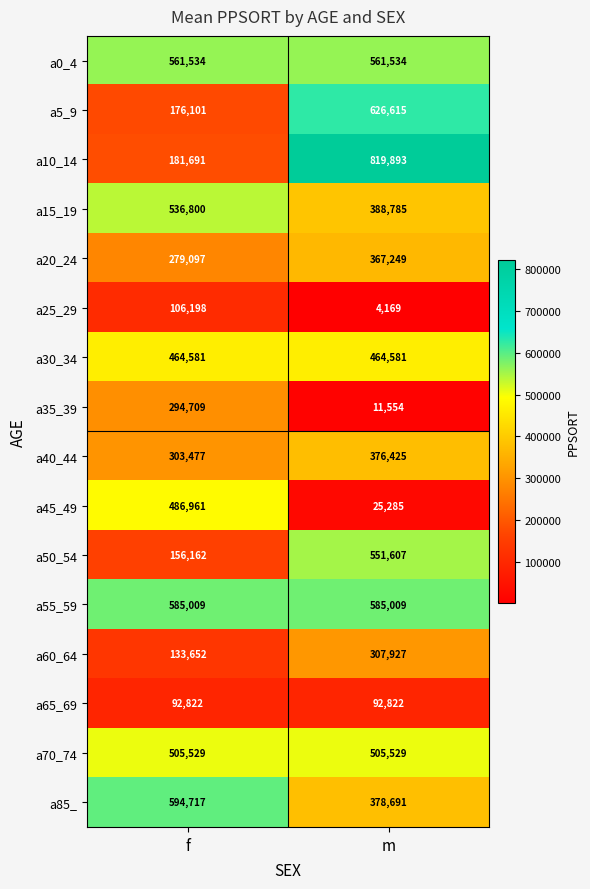

Which series changed the most between f and m?

a10_14